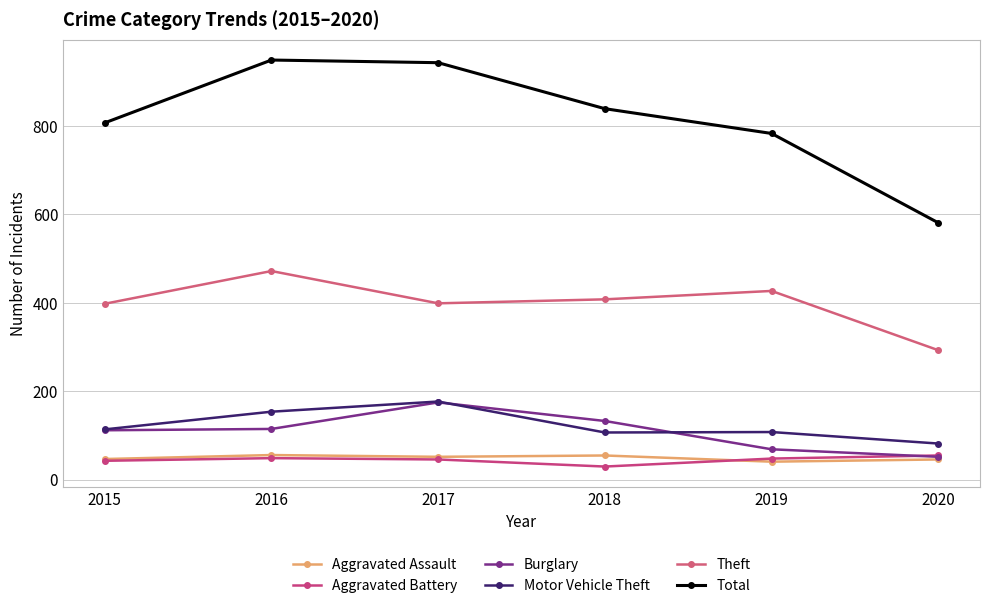

What is the spread (max minus min) of values at 2018?

809